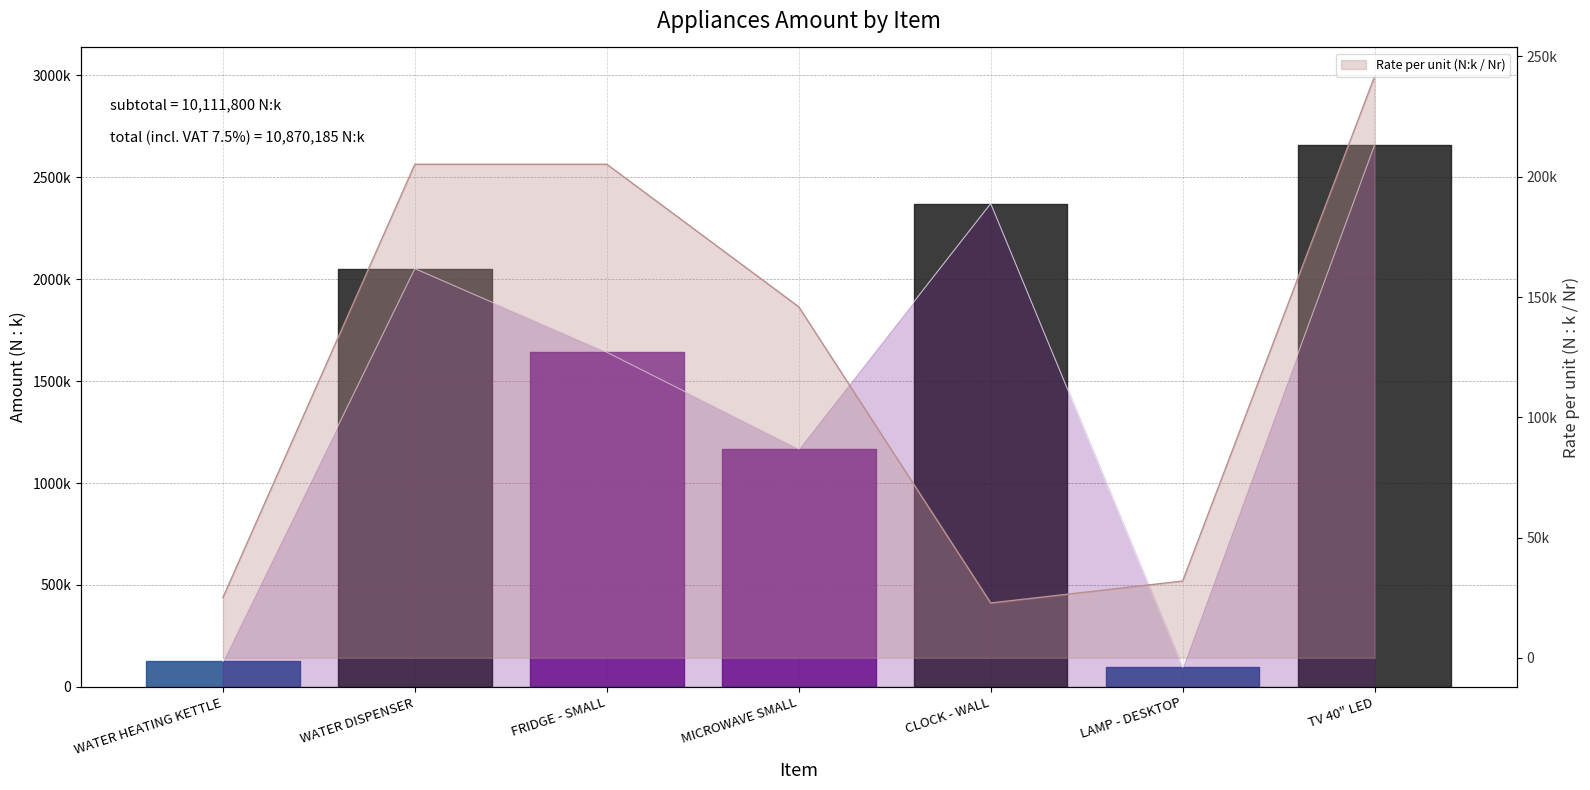

What is the sum of all values?

10111800